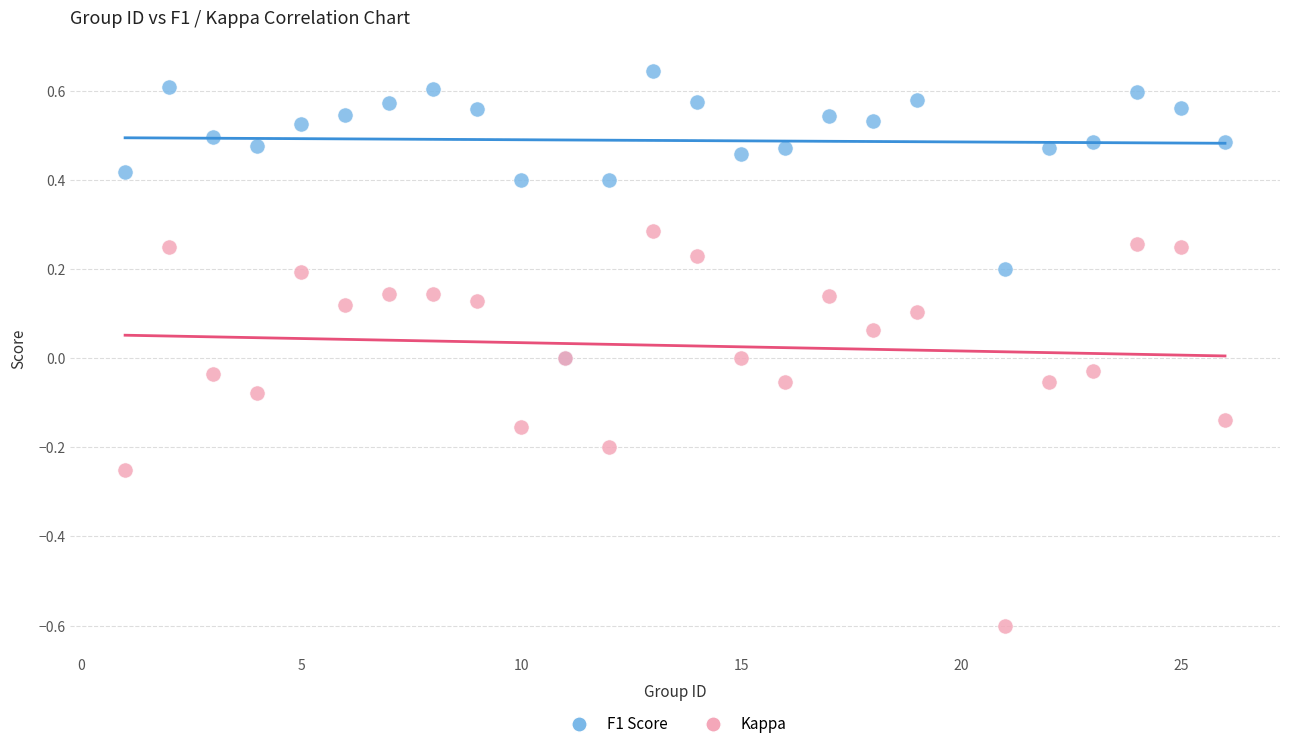

Which series reaches the maximum Y coordinate?

F1 Score